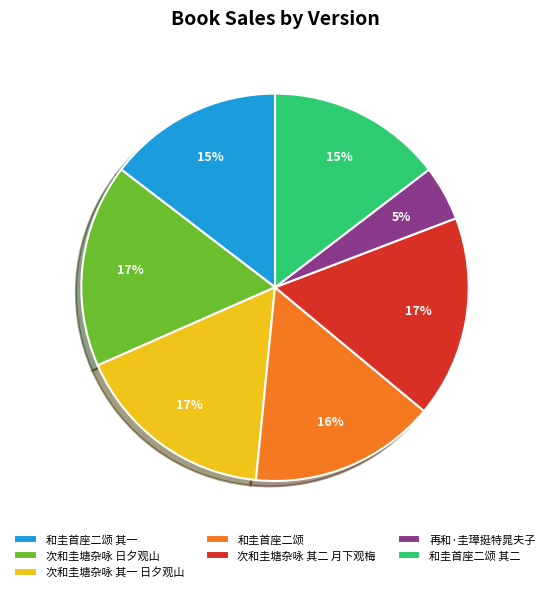

How many segments does this pie chart have?

7